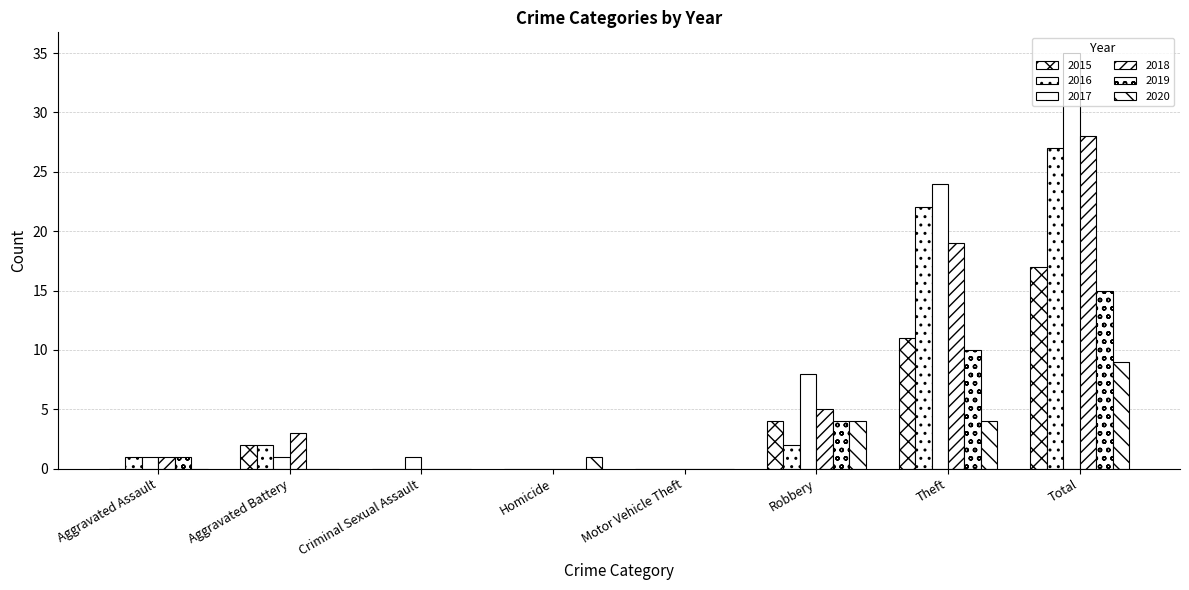

What is the difference between the second highest and second lowest values in the 2015 series?

11